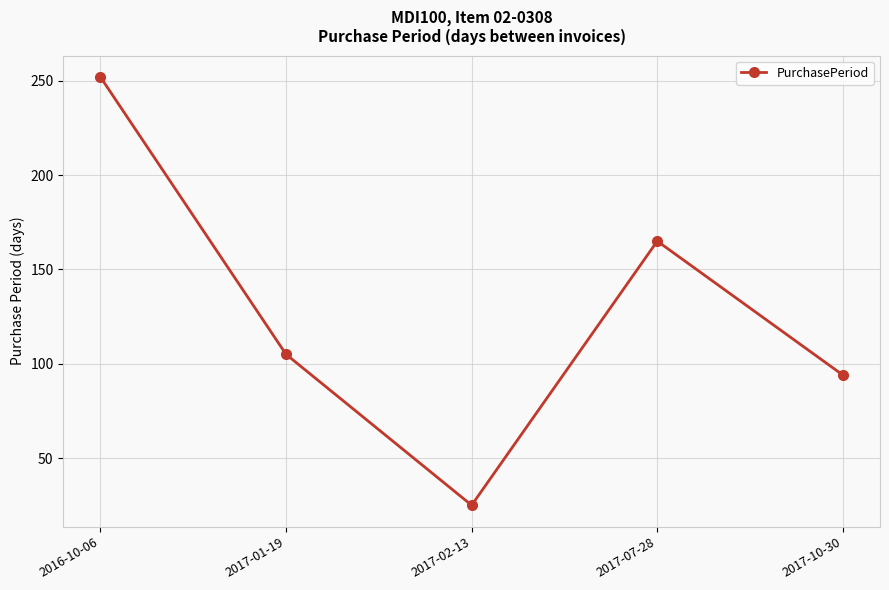

True or false: the data shows 7 at 2017-02-13.

False